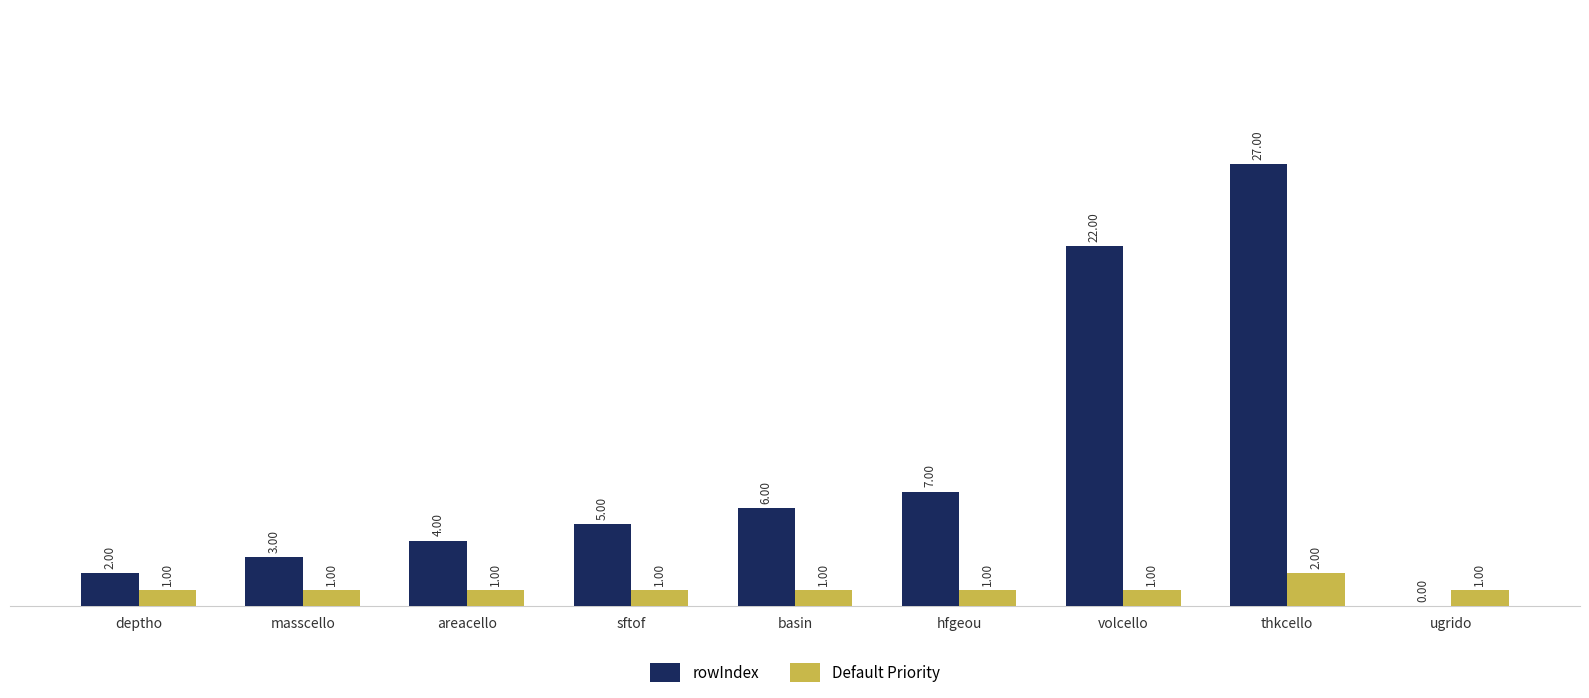

Are the bars horizontal?

No